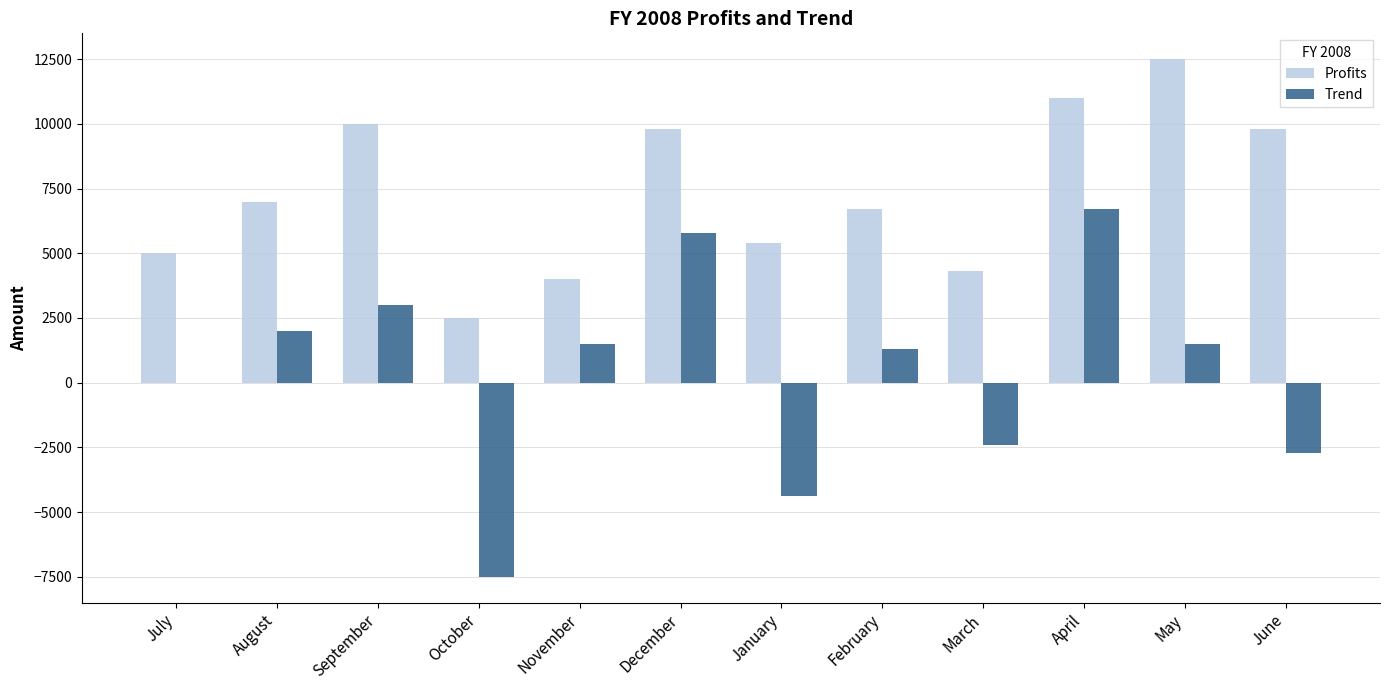

True or false: Profits has a value of 1901 at July.

False